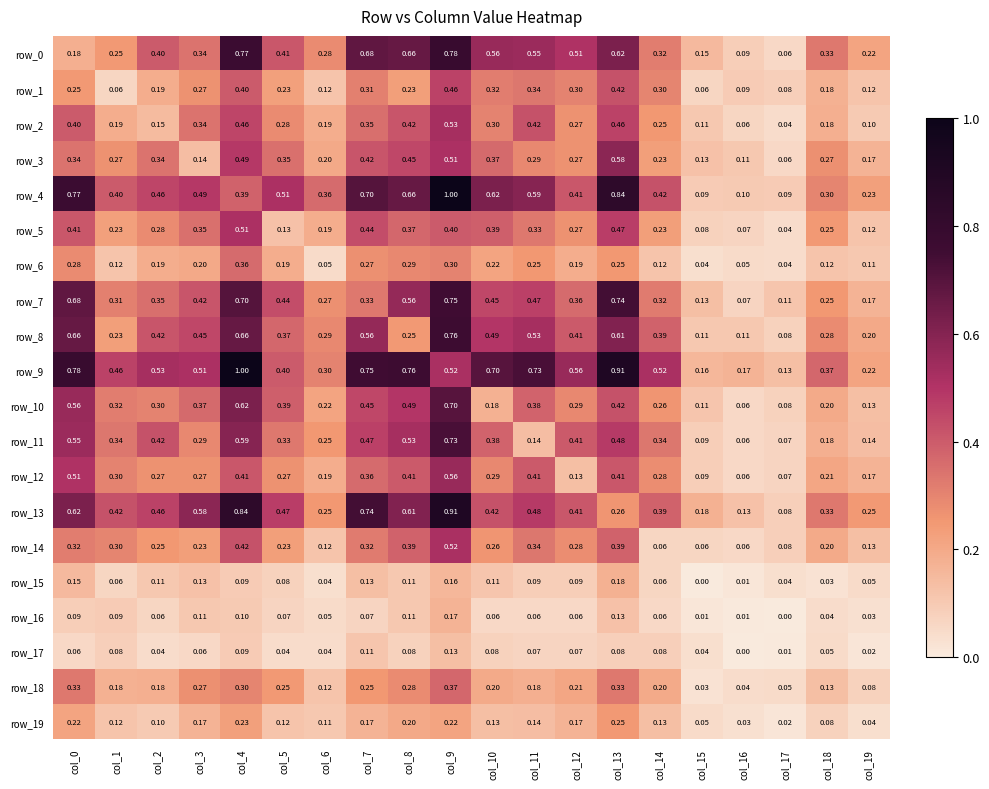

Rank the series at col_13 from lowest to highest value.

row_17, row_16, row_15, row_19, row_6, row_13, row_18, row_14, row_12, row_1, row_10, row_2, row_5, row_11, row_3, row_8, row_0, row_7, row_4, row_9